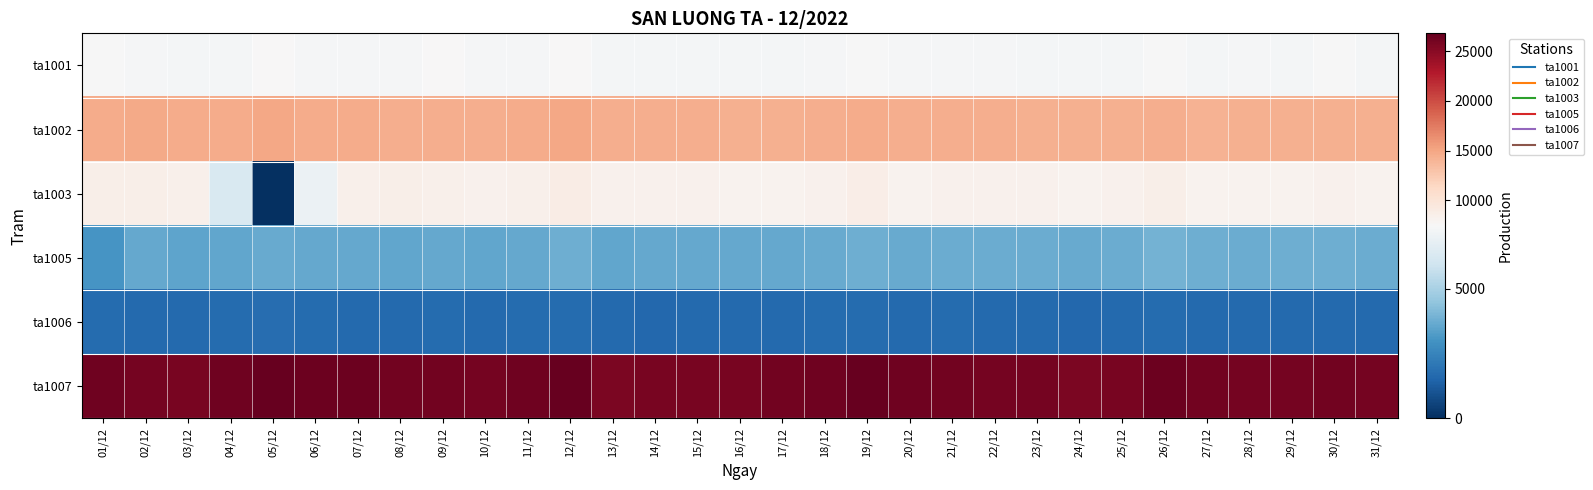

Reading right to left, transcribe all the data shown in this chart.

ta1001: 31/12=7280.9	30/12=7409.4	29/12=7290.0	28/12=7329.9	27/12=7282.3	26/12=7372.8	25/12=7312.4	24/12=7275.8	23/12=7301.2	22/12=7349.5	21/12=7326.0	20/12=7343.9	19/12=7388.3	18/12=7326.6	17/12=7258.1	16/12=7313.2	15/12=7284.2	14/12=7260.6	13/12=7266.3	12/12=7472.9	11/12=7329.0	10/12=7350.2	09/12=7451.0	08/12=7345.0	07/12=7351.1	06/12=7353.6	05/12=7480.6	04/12=7267.2	03/12=7296.6	02/12=7366.9	01/12=7383.9
ta1002: 31/12=14301.9	30/12=14347.4	29/12=14301.3	28/12=14322.8	27/12=14194.2	26/12=14535.0	25/12=14295.9	24/12=14247.6	23/12=14281.6	22/12=14393.2	21/12=14427.3	20/12=14439.9	19/12=14646.2	18/12=14436.4	17/12=14359.8	16/12=14363.0	15/12=14393.7	14/12=14418.8	13/12=14418.2	12/12=14867.9	11/12=14659.3	10/12=14531.7	09/12=14468.2	08/12=14464.3	07/12=14580.6	06/12=14566.0	05/12=14878.8	04/12=14562.7	03/12=14574.0	02/12=14693.9	01/12=14610.3
ta1003: 31/12=8119.1	30/12=8211.7	29/12=8177.7	28/12=8157.1	27/12=8174.8	26/12=8571.3	25/12=8236.5	24/12=8123.9	23/12=8254.6	22/12=8318.1	21/12=8253.1	20/12=8156.2	19/12=8702.4	18/12=8312.1	17/12=8153.2	16/12=8155.2	15/12=8301.6	14/12=8252.9	13/12=8270.4	12/12=8898.2	11/12=8438.7	10/12=8268.0	09/12=8486.4	08/12=8494.2	07/12=8440.7	06/12=6973.5	05/12=0.0	04/12=6279.0	03/12=8478.4	02/12=8539.9	01/12=8555.3
ta1005: 31/12=3767.4	30/12=3809.2	29/12=3782.8	28/12=3759.0	27/12=3773.6	26/12=3891.6	25/12=3730.3	24/12=3702.8	23/12=3739.7	22/12=3745.4	21/12=3726.9	20/12=3700.1	19/12=3819.7	18/12=3690.9	17/12=3651.3	16/12=3653.5	15/12=3611.7	14/12=3621.3	13/12=3593.9	12/12=3803.9	11/12=3654.5	10/12=3597.2	09/12=3615.5	08/12=3561.6	07/12=3604.4	06/12=3605.2	05/12=3693.5	04/12=3573.5	03/12=3524.6	02/12=3619.7	01/12=3035.8
ta1006: 31/12=1630.8	30/12=1653.4	29/12=1666.4	28/12=1652.3	27/12=1637.4	26/12=1718.5	25/12=1663.0	24/12=1590.9	23/12=1653.1	22/12=1673.9	21/12=1699.3	20/12=1682.9	19/12=1740.6	18/12=1721.9	17/12=1639.3	16/12=1660.3	15/12=1644.6	14/12=1617.7	13/12=1656.5	12/12=1733.2	11/12=1683.9	10/12=1667.5	09/12=1694.9	08/12=1679.9	07/12=1671.6	06/12=1686.1	05/12=1747.6	04/12=1695.3	03/12=1640.0	02/12=1683.4	01/12=1711.0
ta1007: 31/12=25981.4	30/12=26036.8	29/12=25923.7	28/12=25935.7	27/12=26071.5	26/12=26423.3	25/12=25820.0	24/12=25603.9	23/12=25991.5	22/12=26021.3	21/12=26079.7	20/12=26201.8	19/12=26688.7	18/12=26332.5	17/12=26039.7	16/12=25800.2	15/12=25842.4	14/12=25828.5	13/12=25679.5	12/12=26790.6	11/12=26323.7	10/12=26007.5	09/12=26100.3	08/12=26121.3	07/12=26354.9	06/12=26344.3	05/12=26737.8	04/12=26311.2	03/12=25844.7	02/12=25897.3	01/12=26310.1